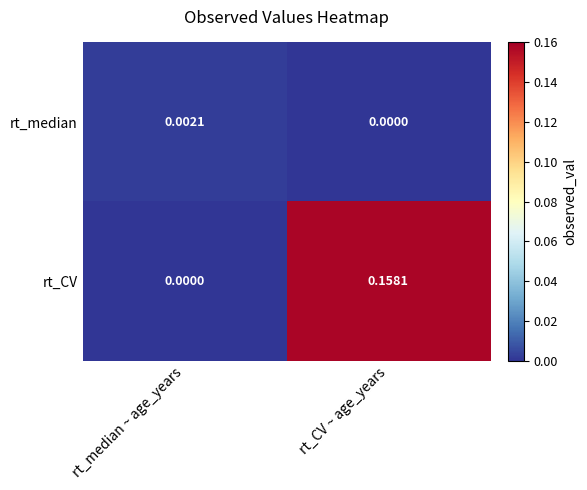

At rt_CV ~ age_years, list the series in order from largest to smallest.

rt_CV, rt_median